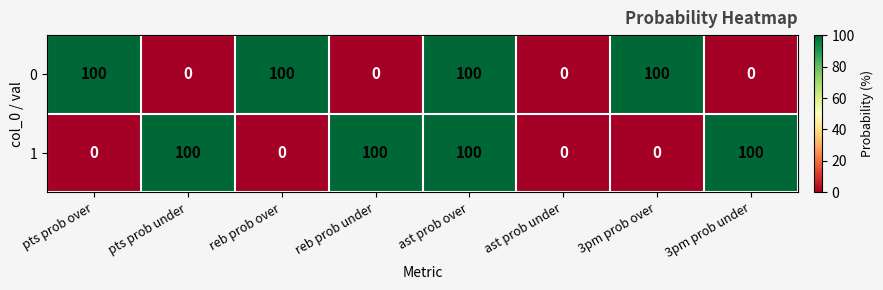

Count the 1 values in the range 0 to 100.

8